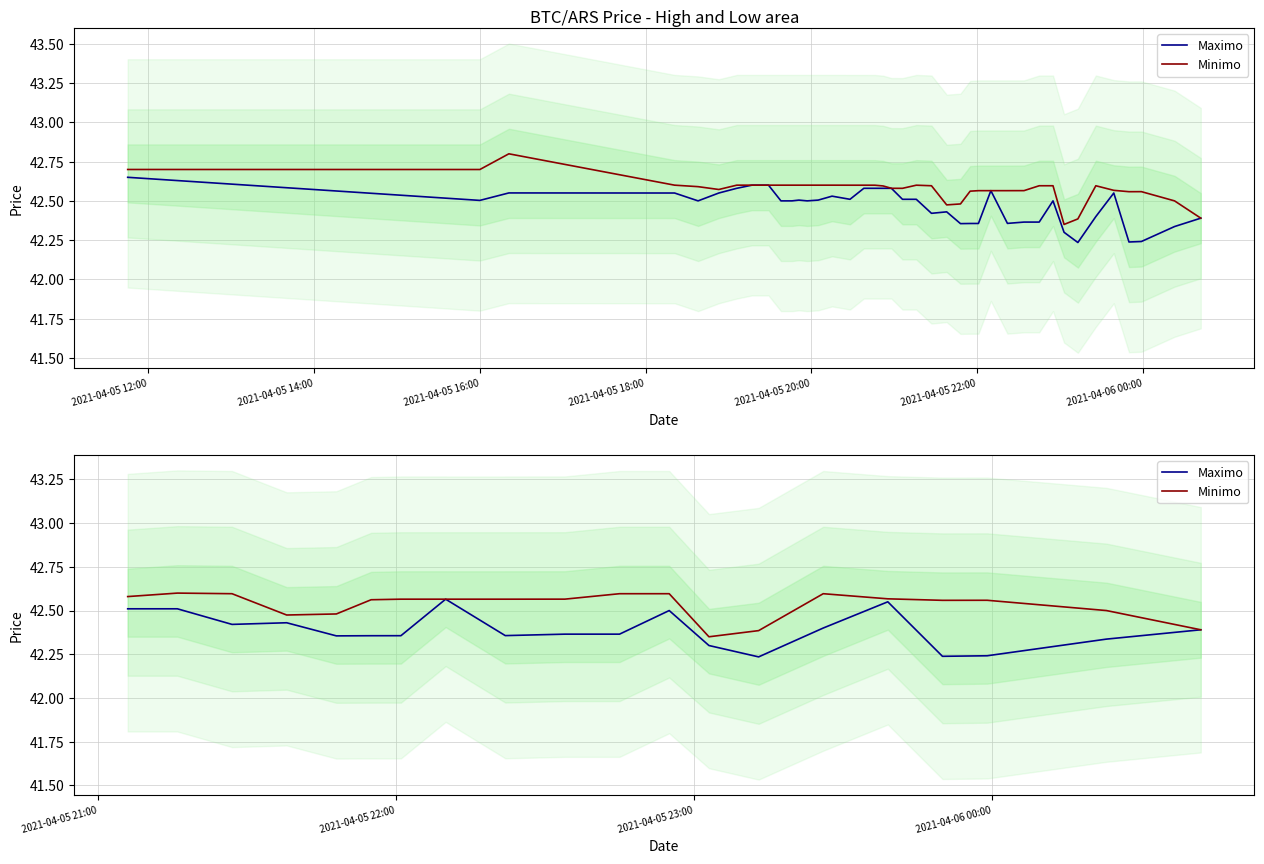

What is the highest value of the Minimo series?

42.6